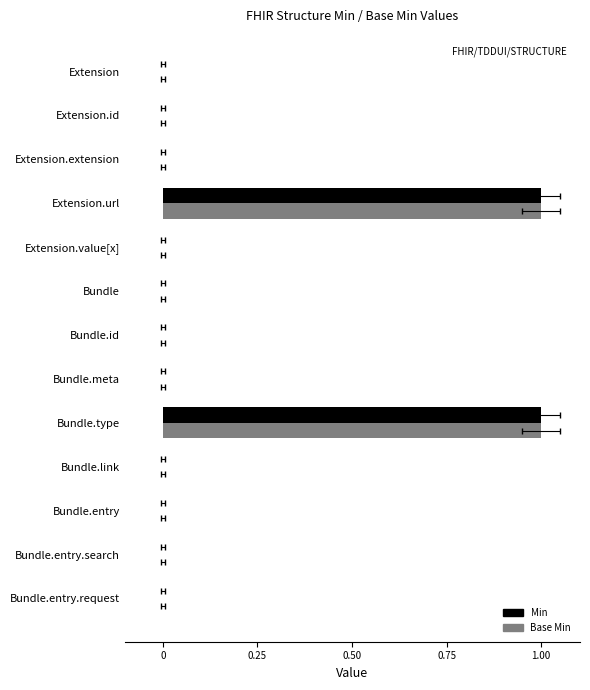

How many bars are there in total?

26